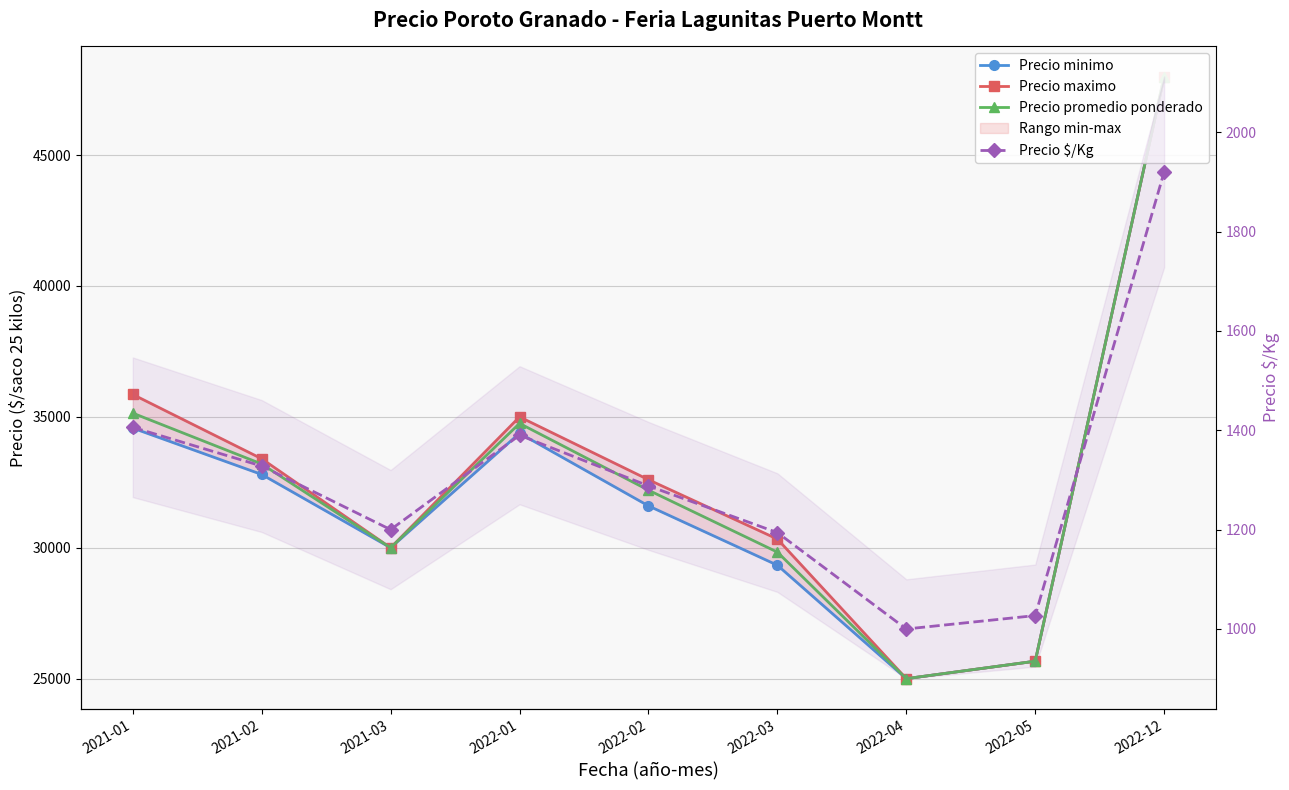

True or false: Precio $/Kg and Precio promedio ponderado intersect in this chart.

False